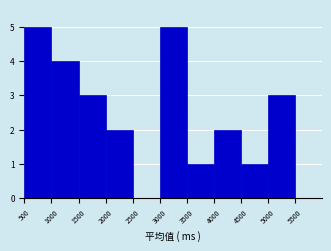

Reading left to right, list every bar in this chart as the range it spans on the x-axis followed by its height. The values are not printed on the chart, so give them approximately, as read against the axis.

500 to 1000: 5
1000 to 1500: 4
1500 to 2000: 3
2000 to 2500: 2
2500 to 3000: 0
3000 to 3500: 5
3500 to 4000: 1
4000 to 4500: 2
4500 to 5000: 1
5000 to 5500: 3